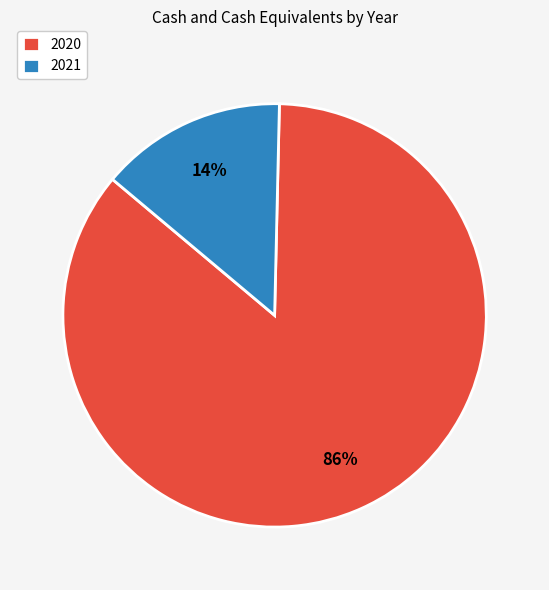

What is the largest slice in the pie chart?

2020